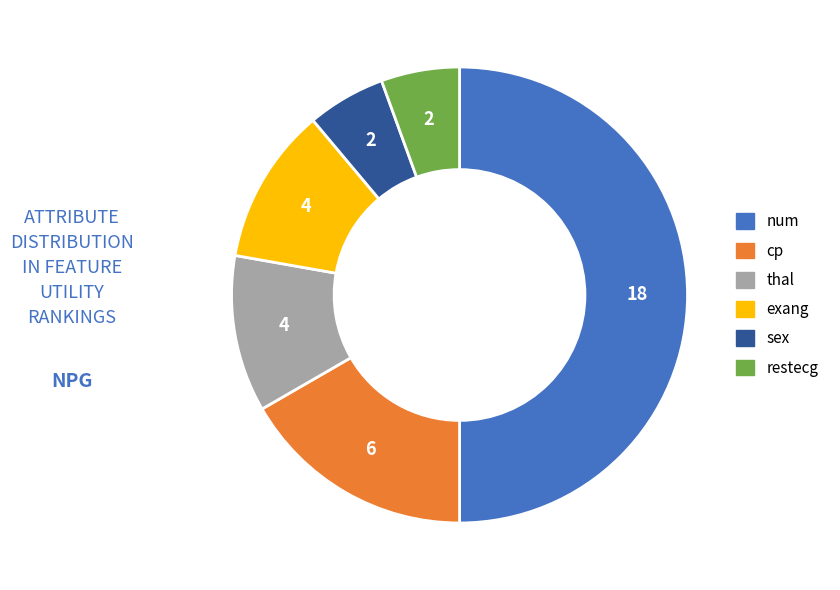

Is it true that num is 50% of the pie?

True